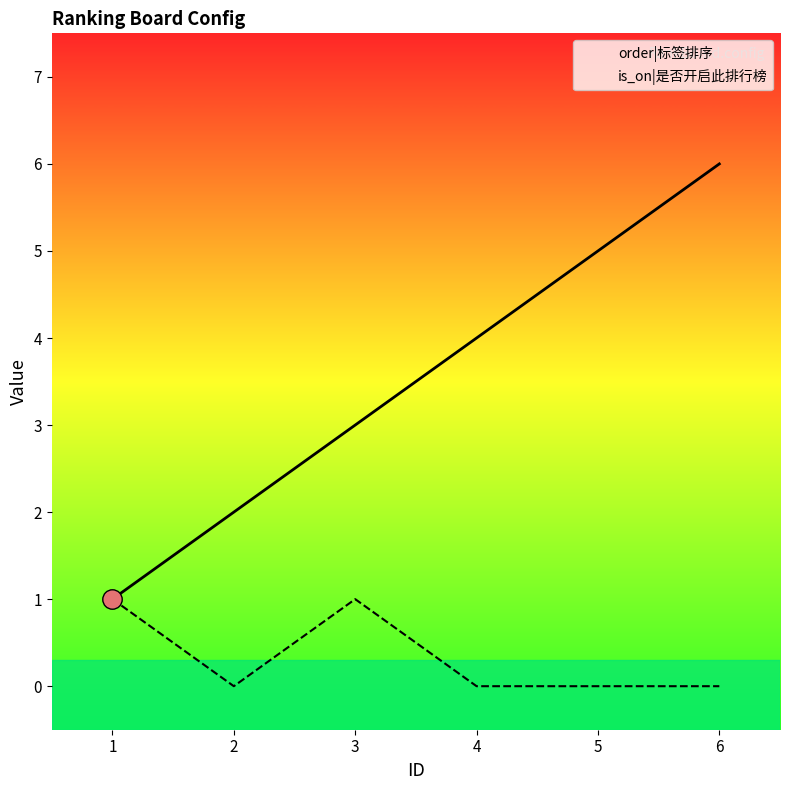

The is_on|是否开启此排行榜 series shows 0 at 2. True or false?

True